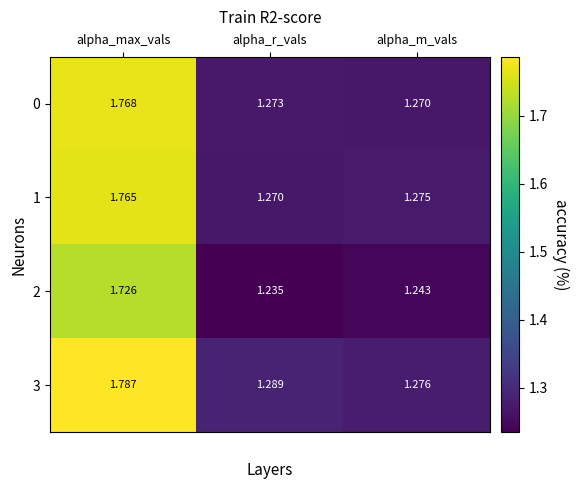

At which category is the sum across all series the highest?

alpha_max_vals